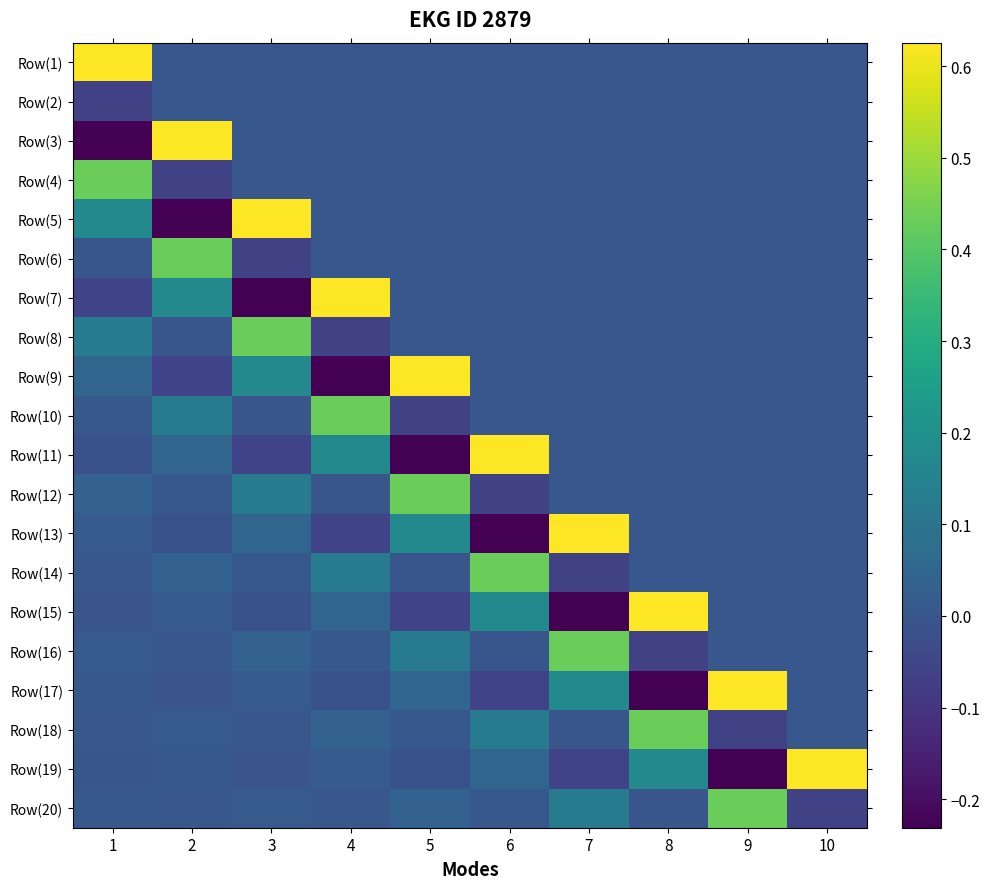

Reading left to right, extract all data points from this chart.

Row(1): 1=0.6	2=0.0	3=0.0	4=0.0	5=0.0	6=0.0	7=0.0	8=0.0	9=0.0	10=0.0
Row(2): 1=-0.1	2=0.0	3=0.0	4=0.0	5=0.0	6=0.0	7=0.0	8=0.0	9=0.0	10=0.0
Row(3): 1=-0.2	2=0.6	3=0.0	4=0.0	5=0.0	6=0.0	7=0.0	8=0.0	9=0.0	10=0.0
Row(4): 1=0.4	2=-0.1	3=0.0	4=0.0	5=0.0	6=0.0	7=0.0	8=0.0	9=0.0	10=0.0
Row(5): 1=0.2	2=-0.2	3=0.6	4=0.0	5=0.0	6=0.0	7=0.0	8=0.0	9=0.0	10=0.0
Row(6): 1=-0.0	2=0.4	3=-0.1	4=0.0	5=0.0	6=0.0	7=0.0	8=0.0	9=0.0	10=0.0
Row(7): 1=-0.1	2=0.2	3=-0.2	4=0.6	5=0.0	6=0.0	7=0.0	8=0.0	9=0.0	10=0.0
Row(8): 1=0.1	2=-0.0	3=0.4	4=-0.1	5=0.0	6=0.0	7=0.0	8=0.0	9=0.0	10=0.0
Row(9): 1=0.0	2=-0.1	3=0.2	4=-0.2	5=0.6	6=0.0	7=0.0	8=0.0	9=0.0	10=0.0
Row(10): 1=0.0	2=0.1	3=-0.0	4=0.4	5=-0.1	6=0.0	7=0.0	8=0.0	9=0.0	10=0.0
Row(11): 1=-0.0	2=0.0	3=-0.1	4=0.2	5=-0.2	6=0.6	7=0.0	8=0.0	9=0.0	10=0.0
Row(12): 1=0.0	2=0.0	3=0.1	4=-0.0	5=0.4	6=-0.1	7=0.0	8=0.0	9=0.0	10=0.0
Row(13): 1=0.0	2=-0.0	3=0.0	4=-0.1	5=0.2	6=-0.2	7=0.6	8=0.0	9=0.0	10=0.0
Row(14): 1=0.0	2=0.0	3=0.0	4=0.1	5=-0.0	6=0.4	7=-0.1	8=0.0	9=0.0	10=0.0
Row(15): 1=-0.0	2=0.0	3=-0.0	4=0.0	5=-0.1	6=0.2	7=-0.2	8=0.6	9=0.0	10=0.0
Row(16): 1=0.0	2=0.0	3=0.0	4=0.0	5=0.1	6=-0.0	7=0.4	8=-0.1	9=0.0	10=0.0
Row(17): 1=0.0	2=-0.0	3=0.0	4=-0.0	5=0.0	6=-0.1	7=0.2	8=-0.2	9=0.6	10=0.0
Row(18): 1=0.0	2=0.0	3=0.0	4=0.0	5=0.0	6=0.1	7=-0.0	8=0.4	9=-0.1	10=0.0
Row(19): 1=-0.0	2=0.0	3=-0.0	4=0.0	5=-0.0	6=0.0	7=-0.1	8=0.2	9=-0.2	10=0.6
Row(20): 1=0.0	2=0.0	3=0.0	4=0.0	5=0.0	6=0.0	7=0.1	8=-0.0	9=0.4	10=-0.1